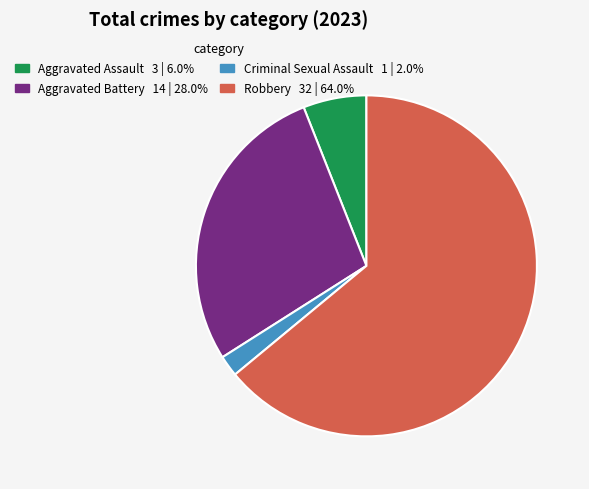

Approximately how many times larger is the value at Aggravated Battery compared to Aggravated Assault?

4.7